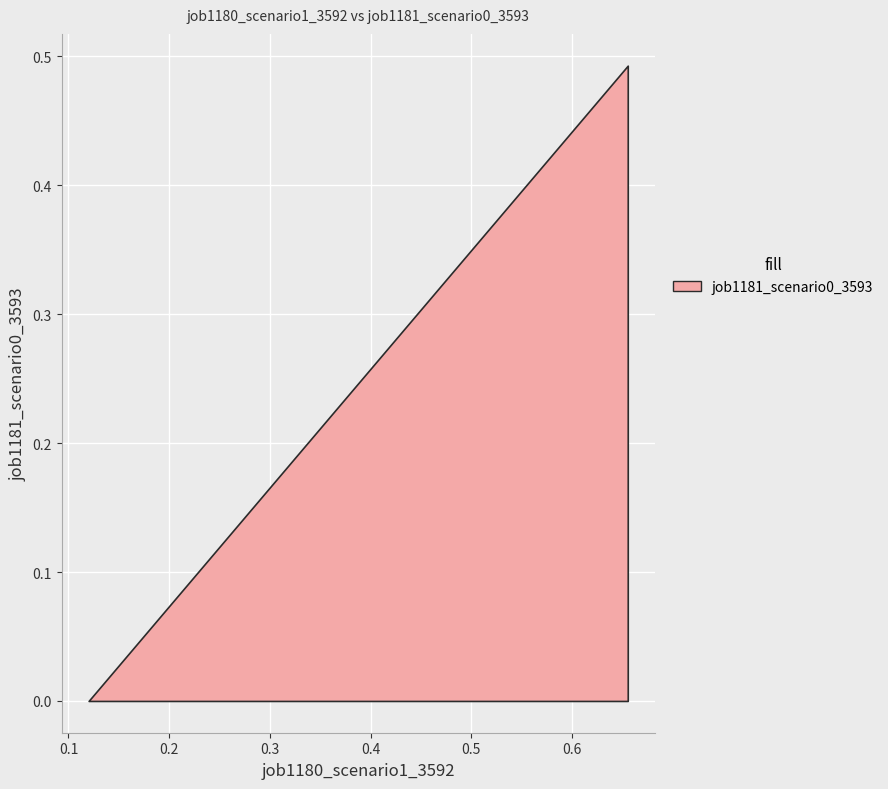

Is it true that the value at B11 is 0.8?

False